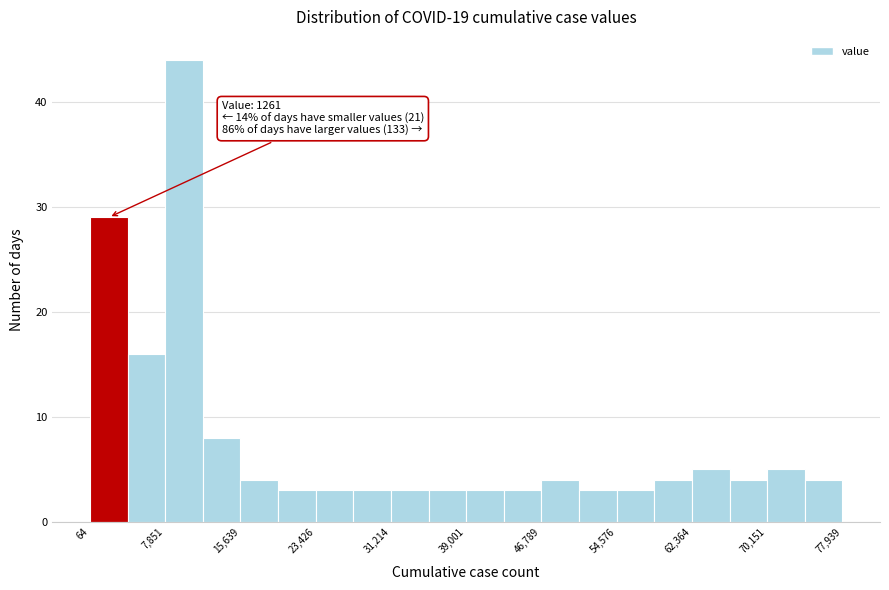

Read against the x-axis, roughly where is the centre of the tallest bar?

10000